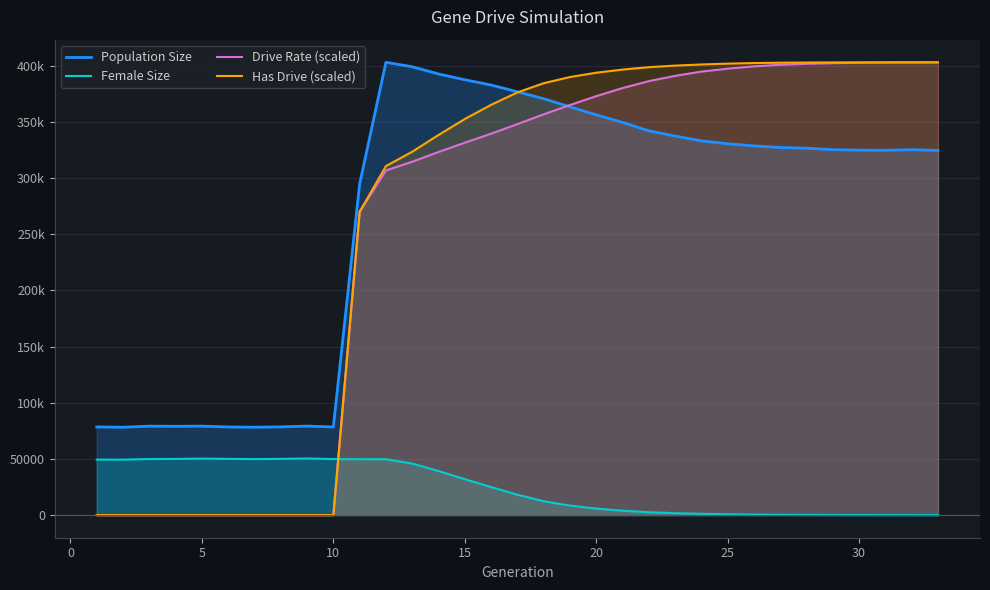

What is the maximum value for Drive Rate (scaled)?

402927.9